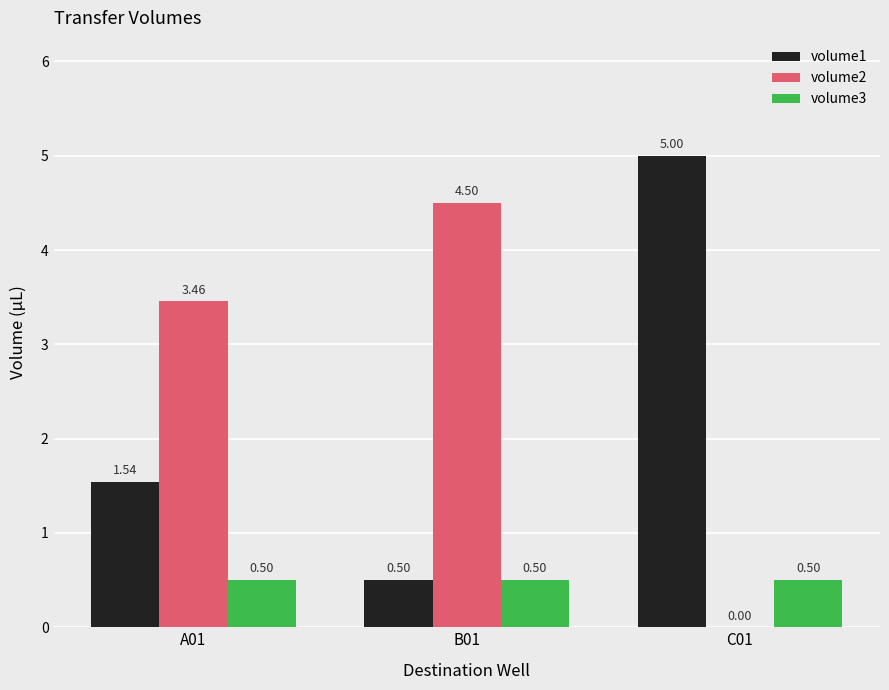

At which label is volume1 closest to 2?

A01